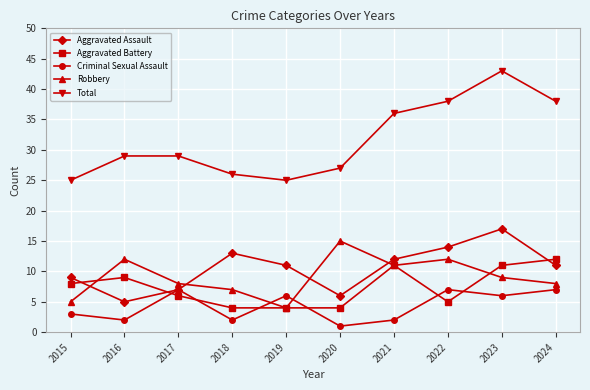

Rank the series at 2018 from highest to lowest value.

Total, Aggravated Assault, Robbery, Aggravated Battery, Criminal Sexual Assault